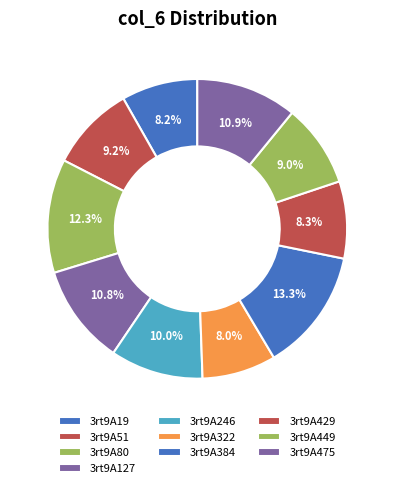

What percentage is NOT represented by 3rt9A449?

91.0%